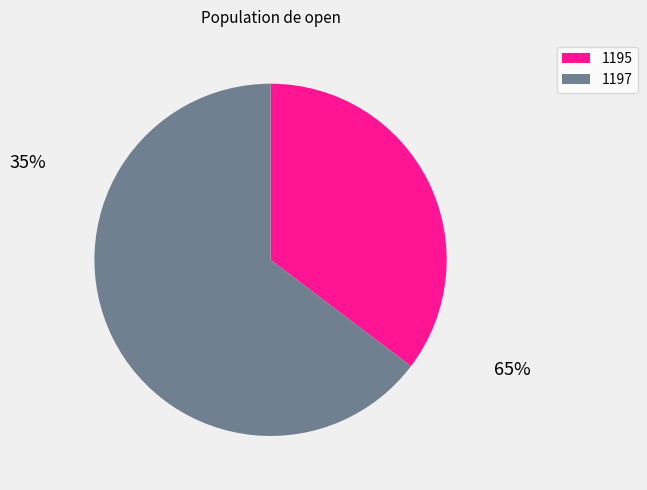

How many segments does this pie chart have?

2